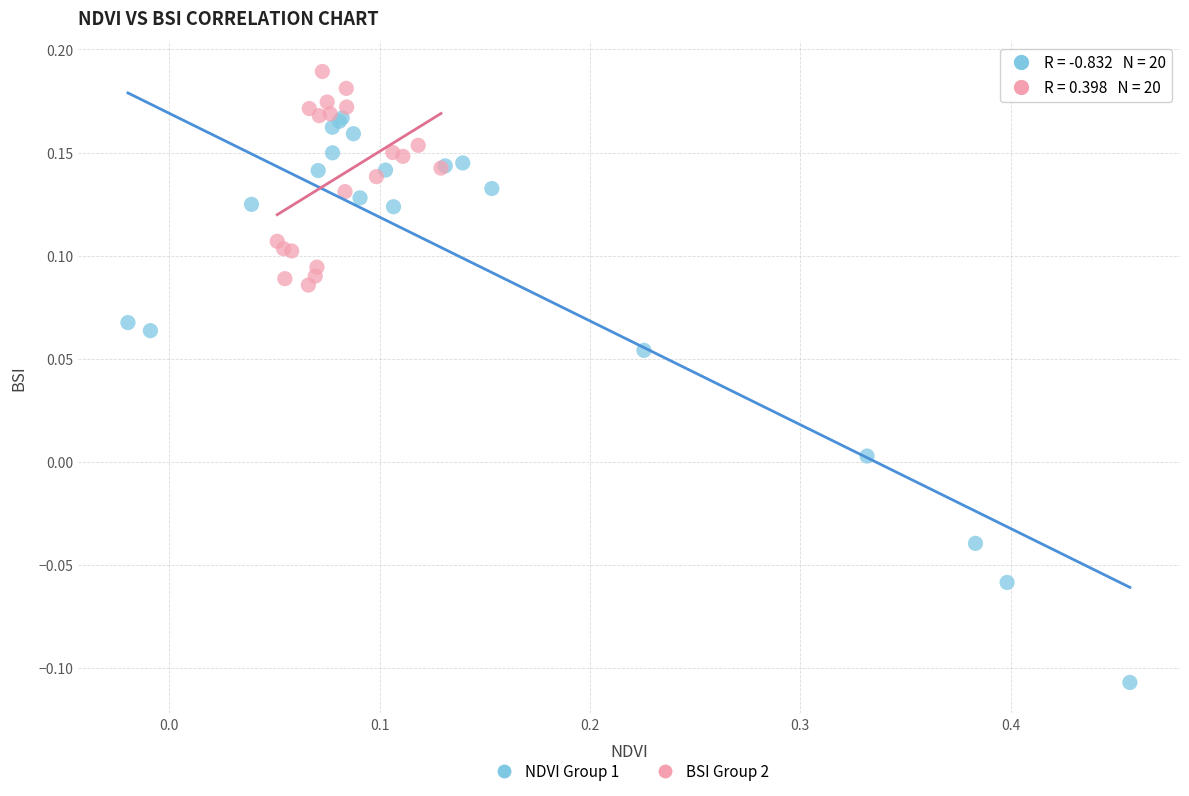

Which series has the largest Y range (max minus min)?

NDVI Group 1